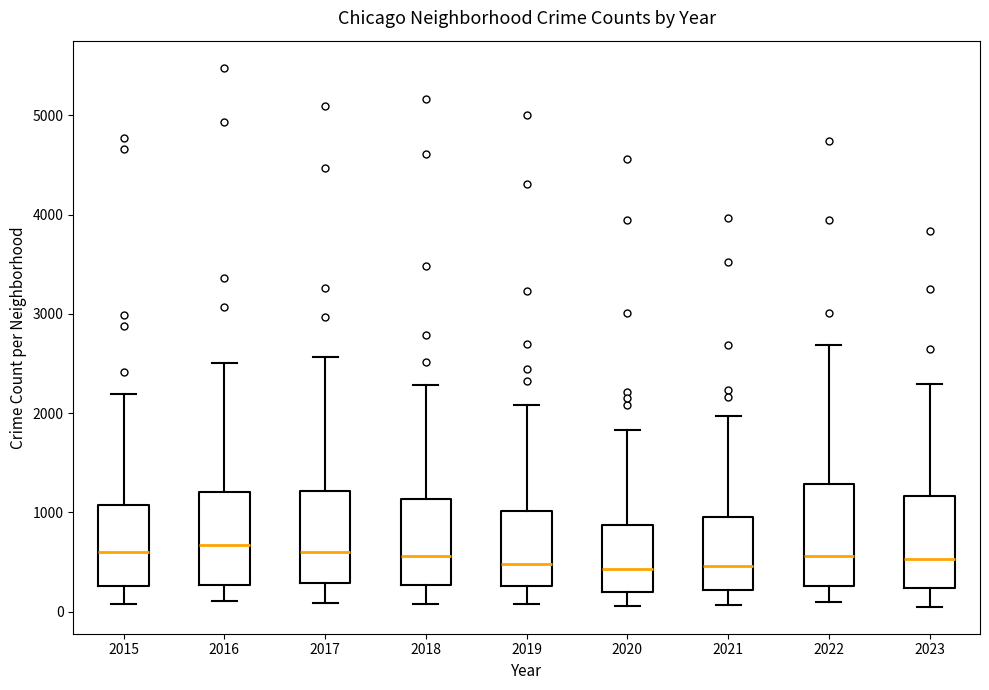

Reading left to right, read every box against the y-axis: the position of its median line, the range the box covers, and the ends of its whiskers. The values are not printed on the chart, so give them approximately, as read against the axis.

2015: median 600, box 300 to 1100, whiskers 100 to 2200
2016: median 700, box 300 to 1200, whiskers 100 to 2500
2017: median 600, box 300 to 1200, whiskers 100 to 2600
2018: median 600, box 300 to 1100, whiskers 100 to 2300
2019: median 500, box 300 to 1000, whiskers 100 to 2100
2020: median 400, box 200 to 900, whiskers 100 to 1800
2021: median 500, box 200 to 900, whiskers 100 to 2000
2022: median 600, box 300 to 1300, whiskers 100 to 2700
2023: median 500, box 200 to 1200, whiskers 0 to 2300